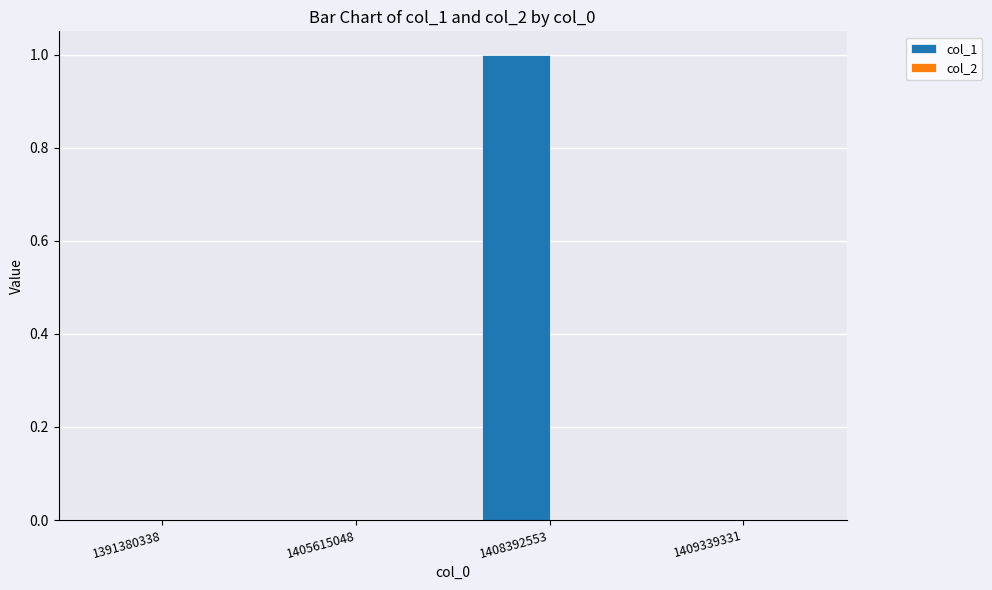

Which has a higher value, 1408392553 or 1391380338?

1408392553